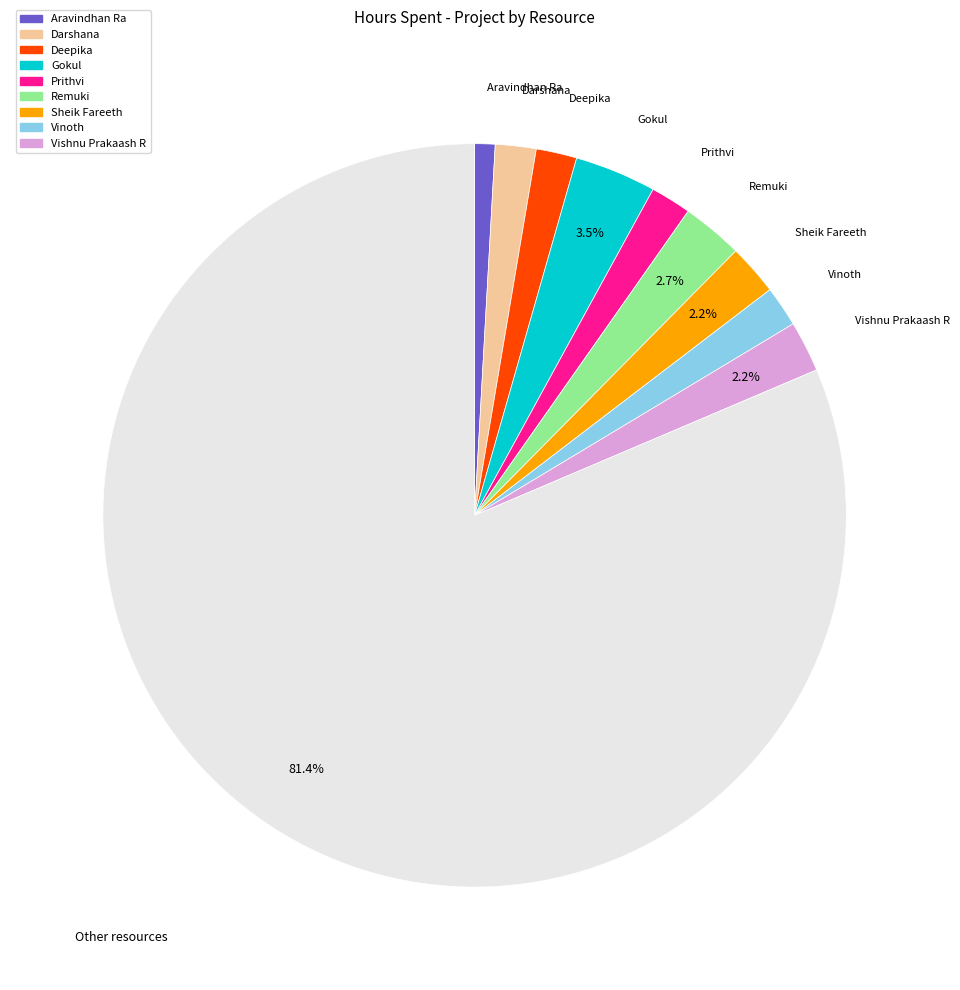

Is there a majority slice in this chart?

Yes